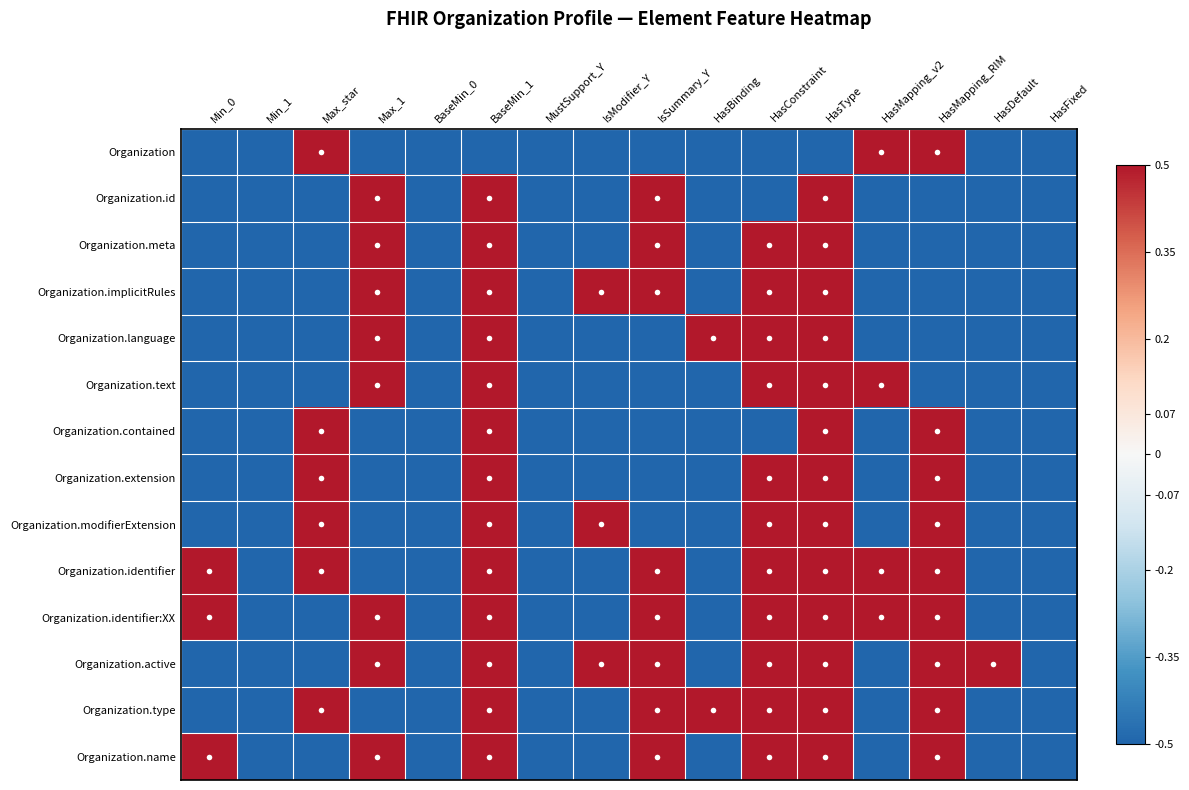

How many data points does each series have?

16